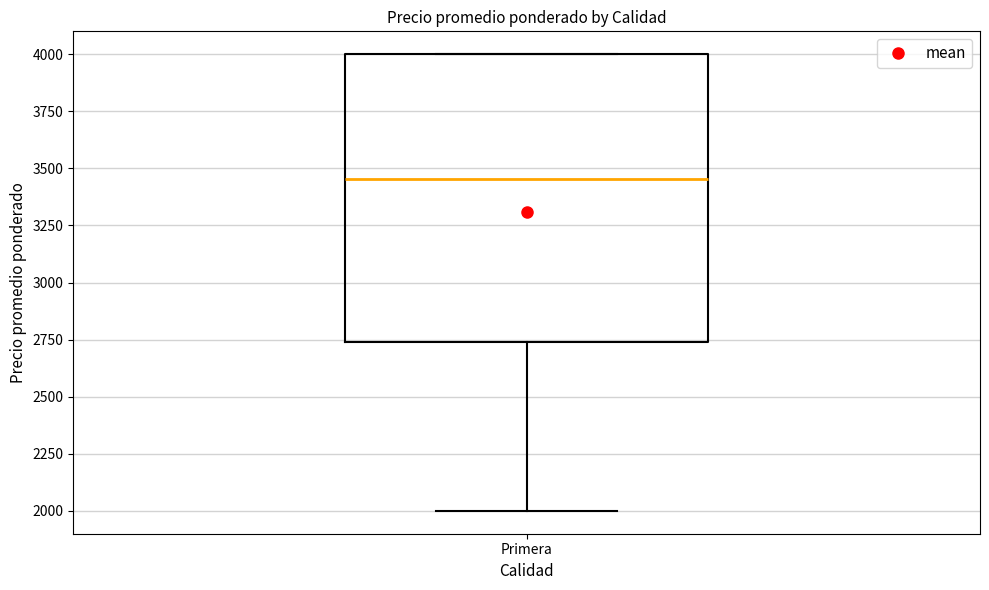

Where is the upper edge of the box for Primera on the y-axis? The values are not printed on the chart, so give them approximately, as read against the axis.

4000